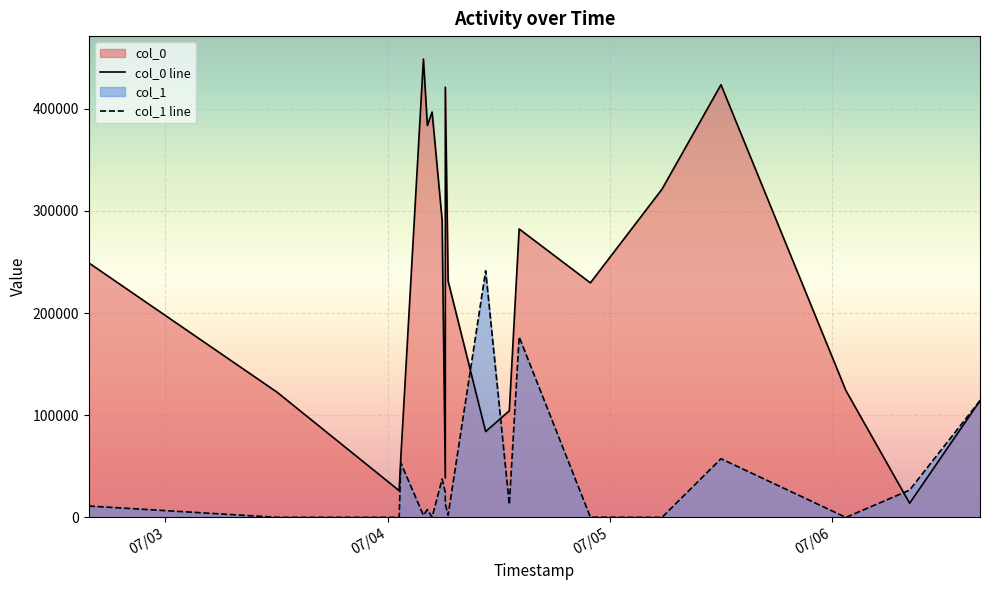

What is the value of the col_0 point at the 17th from the left?

282277